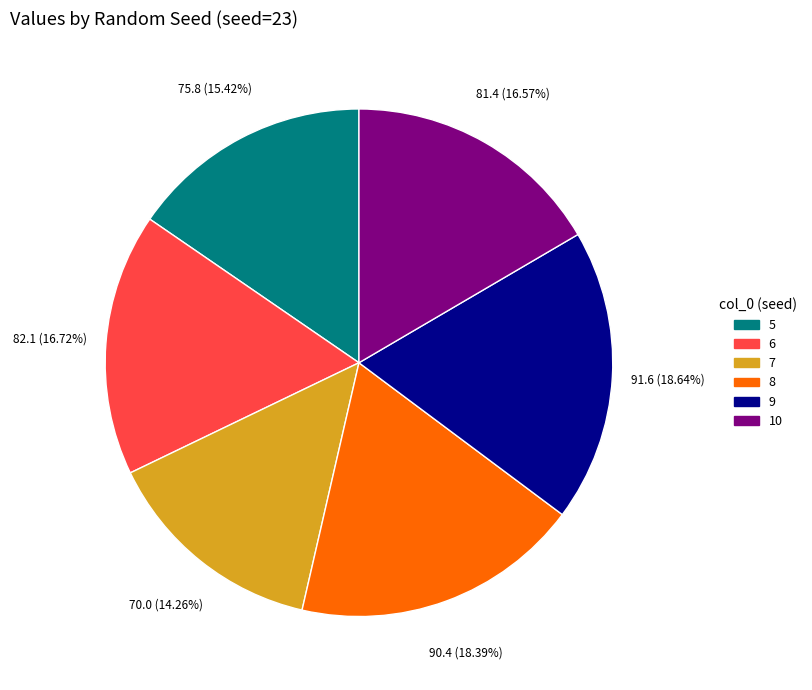

True or false: 6 accounts for 30% of the total.

False